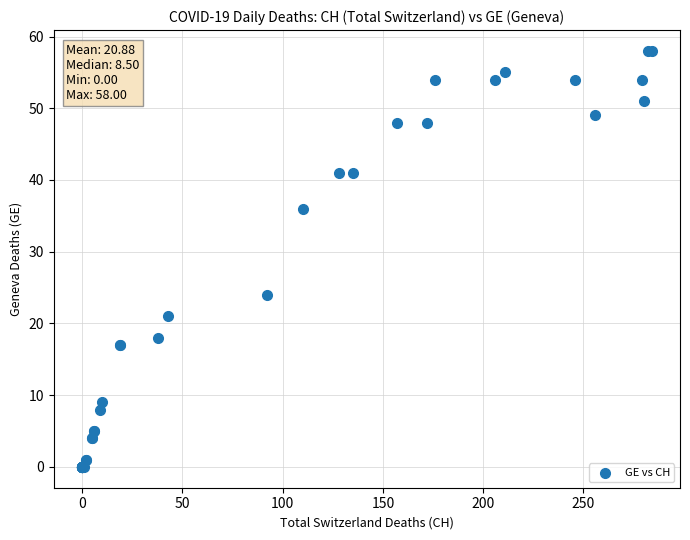

What Y value in the scatter plot is closest to 29?

24